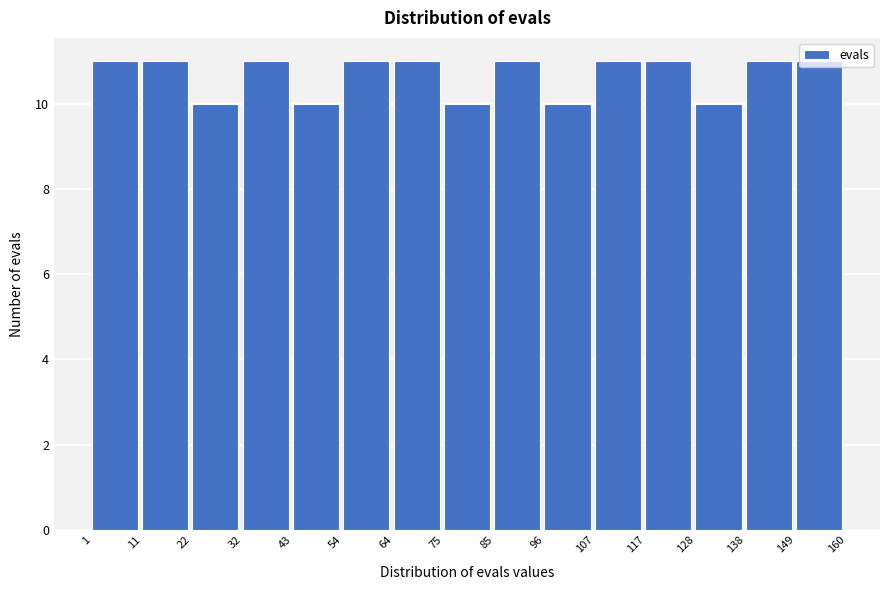

How tall is the bar that spans 128 to 138 on the x-axis? The values are not printed on the chart, so give them approximately, as read against the axis.

10